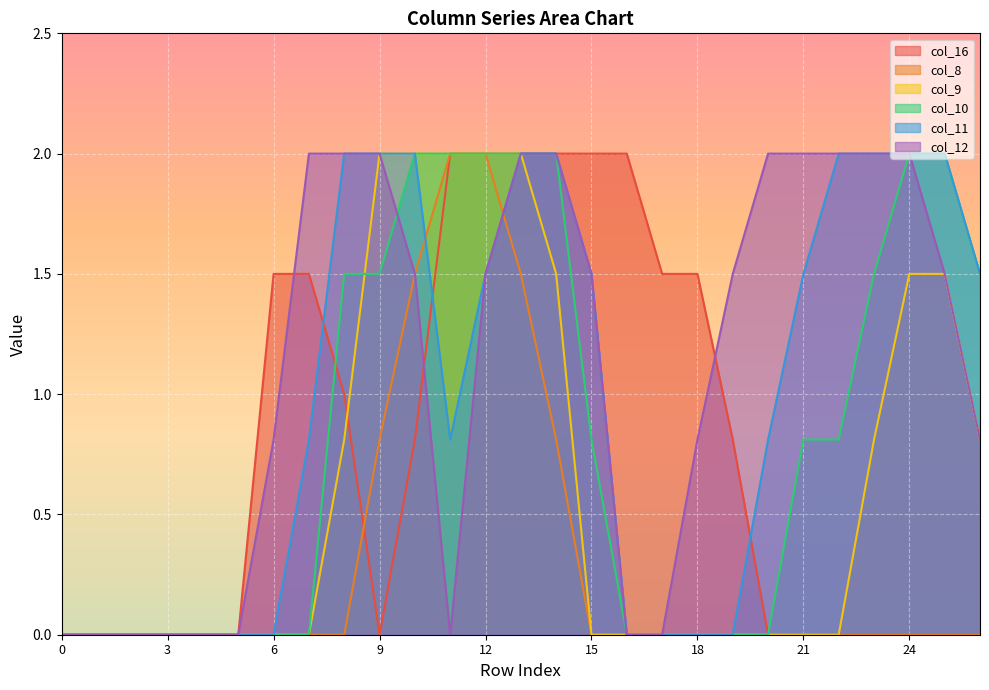

How many values in col_10 are above zero?

14